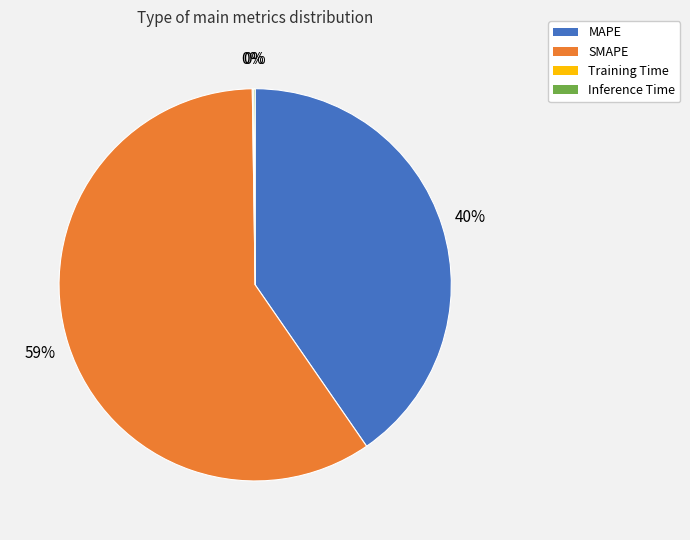

To the nearest percent, what percentage of the pie is MAPE?

40%